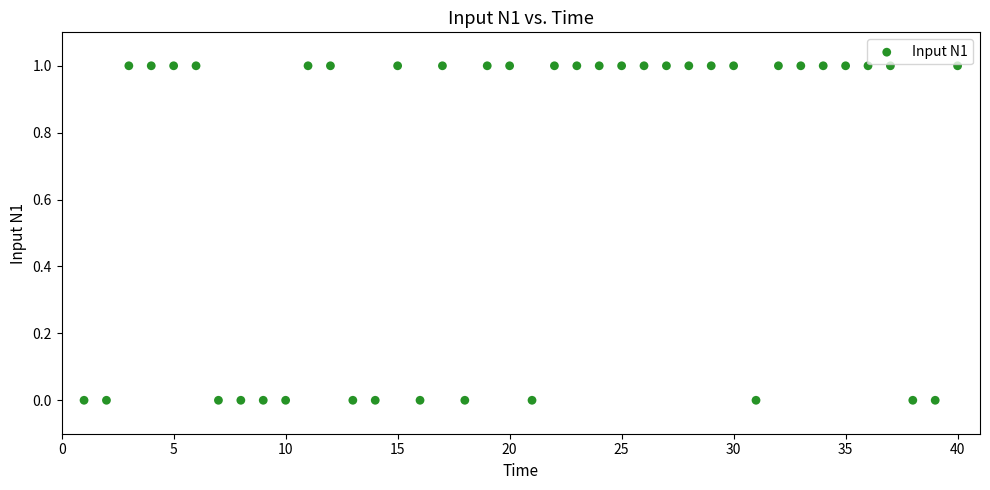

What is the range of X values (max minus min)?

39